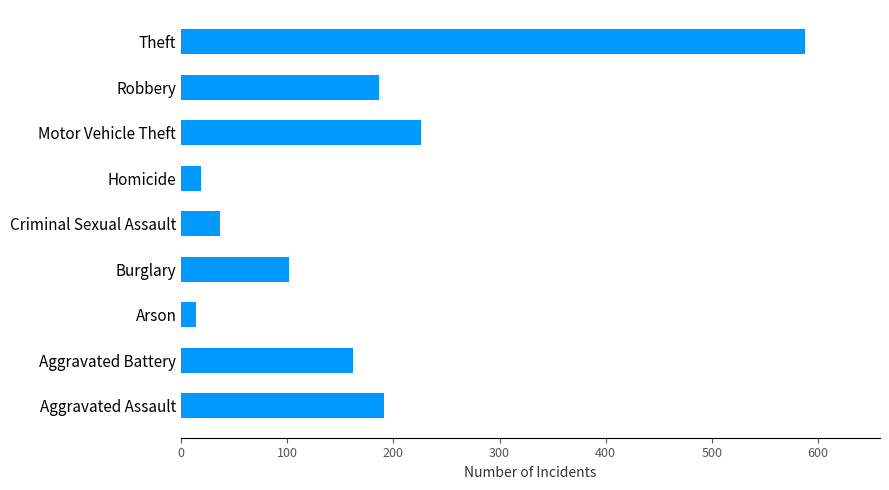

What is the approximate value at Criminal Sexual Assault?

37